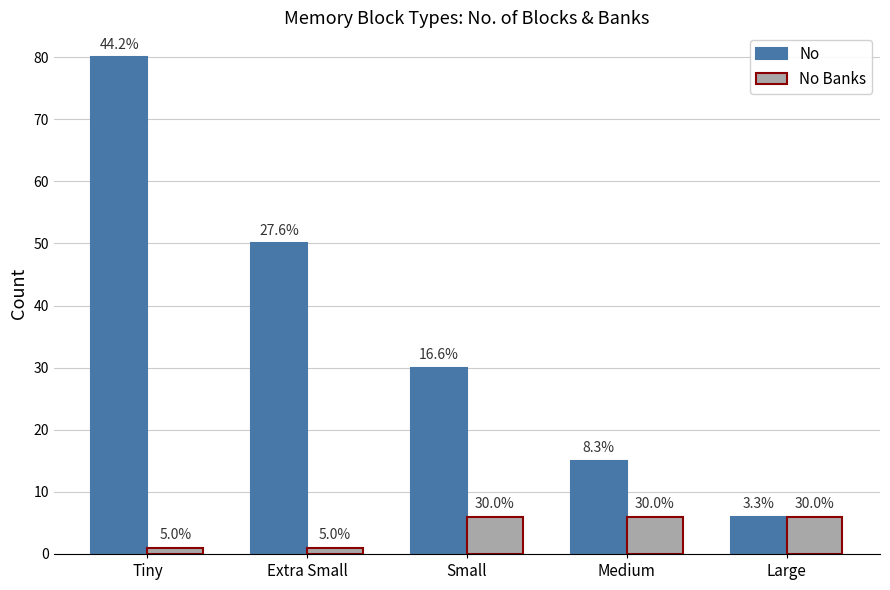

Which series has the largest range (max minus min)?

No